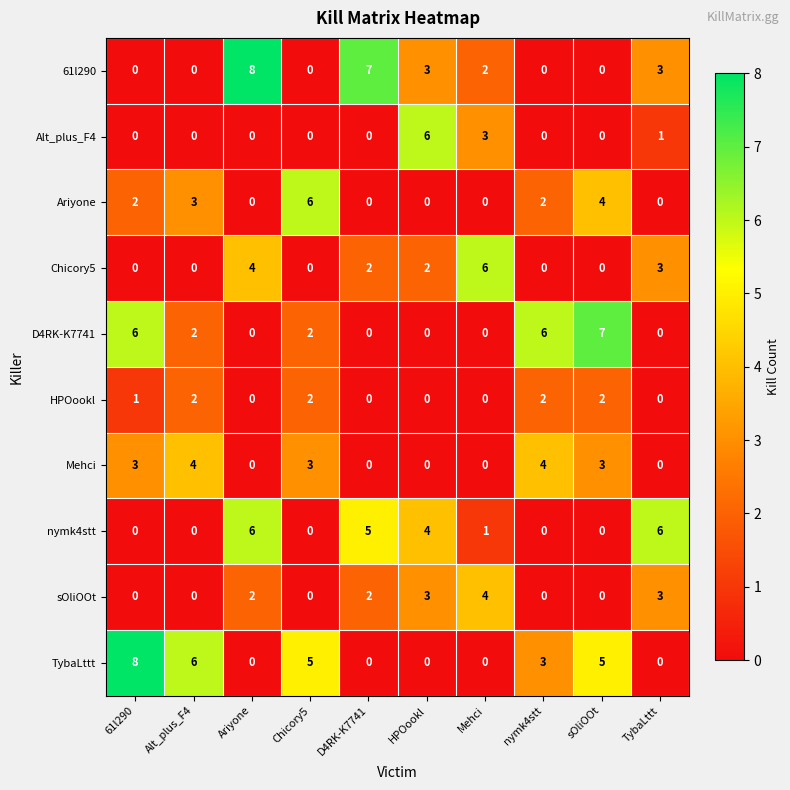

Count the Alt_plus_F4 values in the range 0 to 1.

8